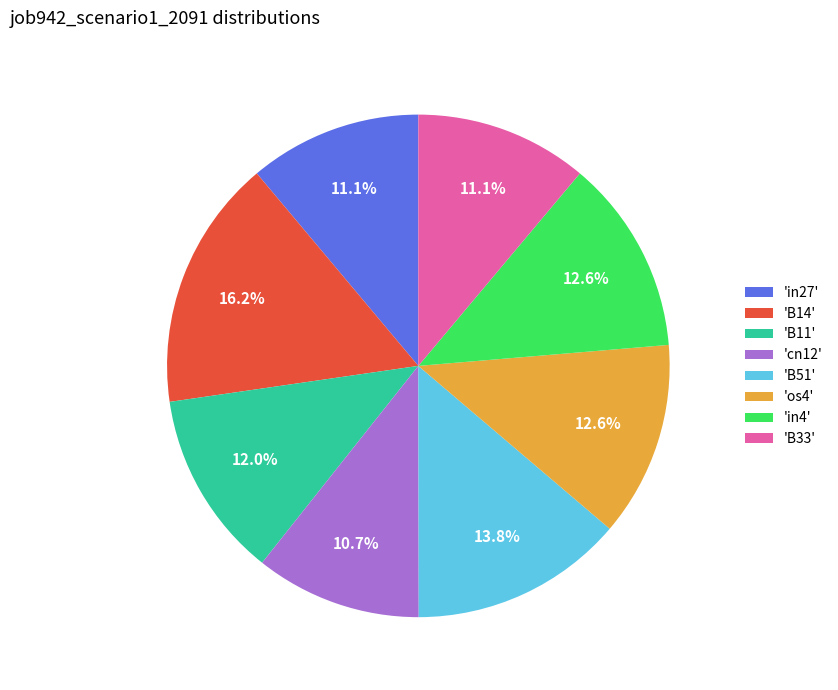

Is there a majority slice in this chart?

No